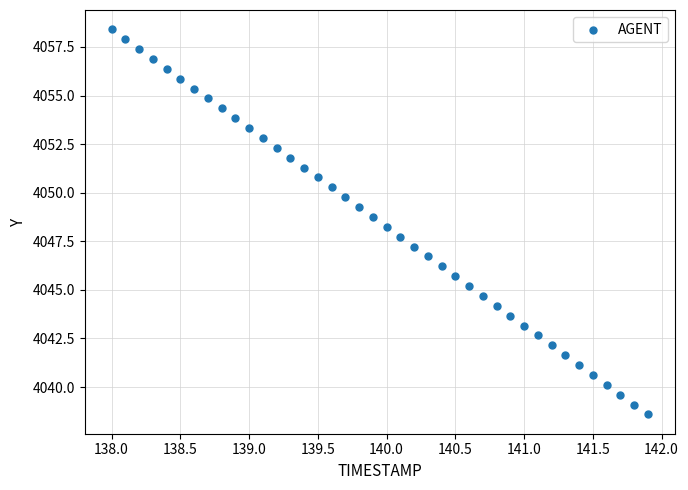

What is the range of Y values (max minus min)?

19.8